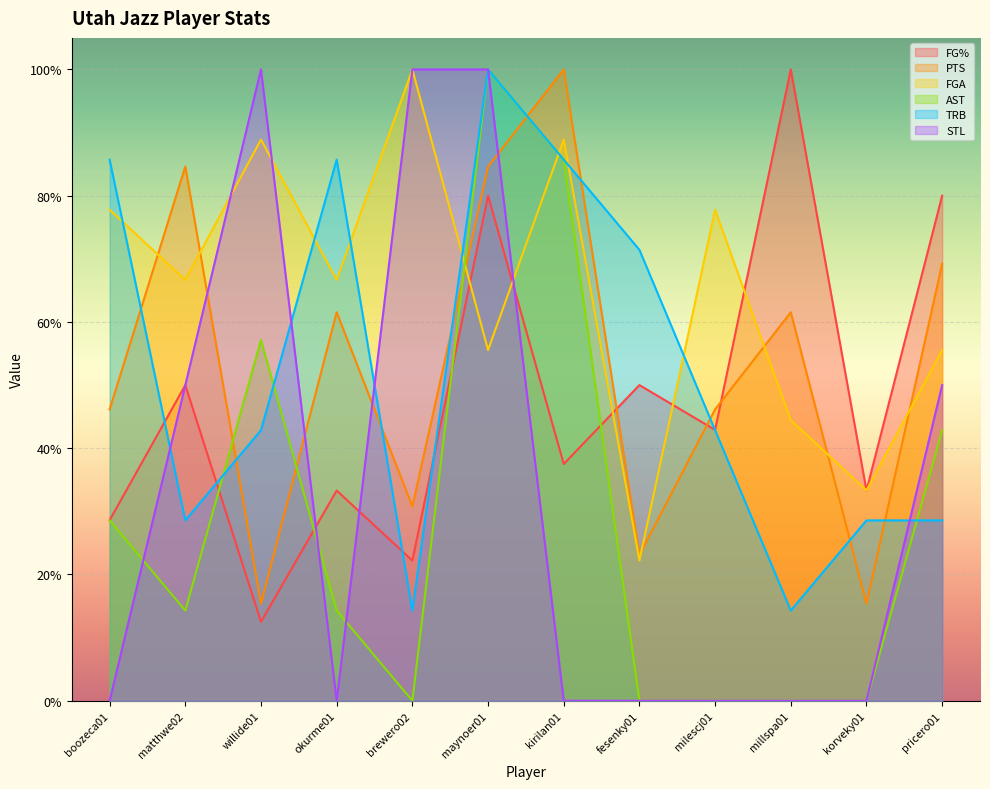

How many times do AST and PTS cross each other?

4